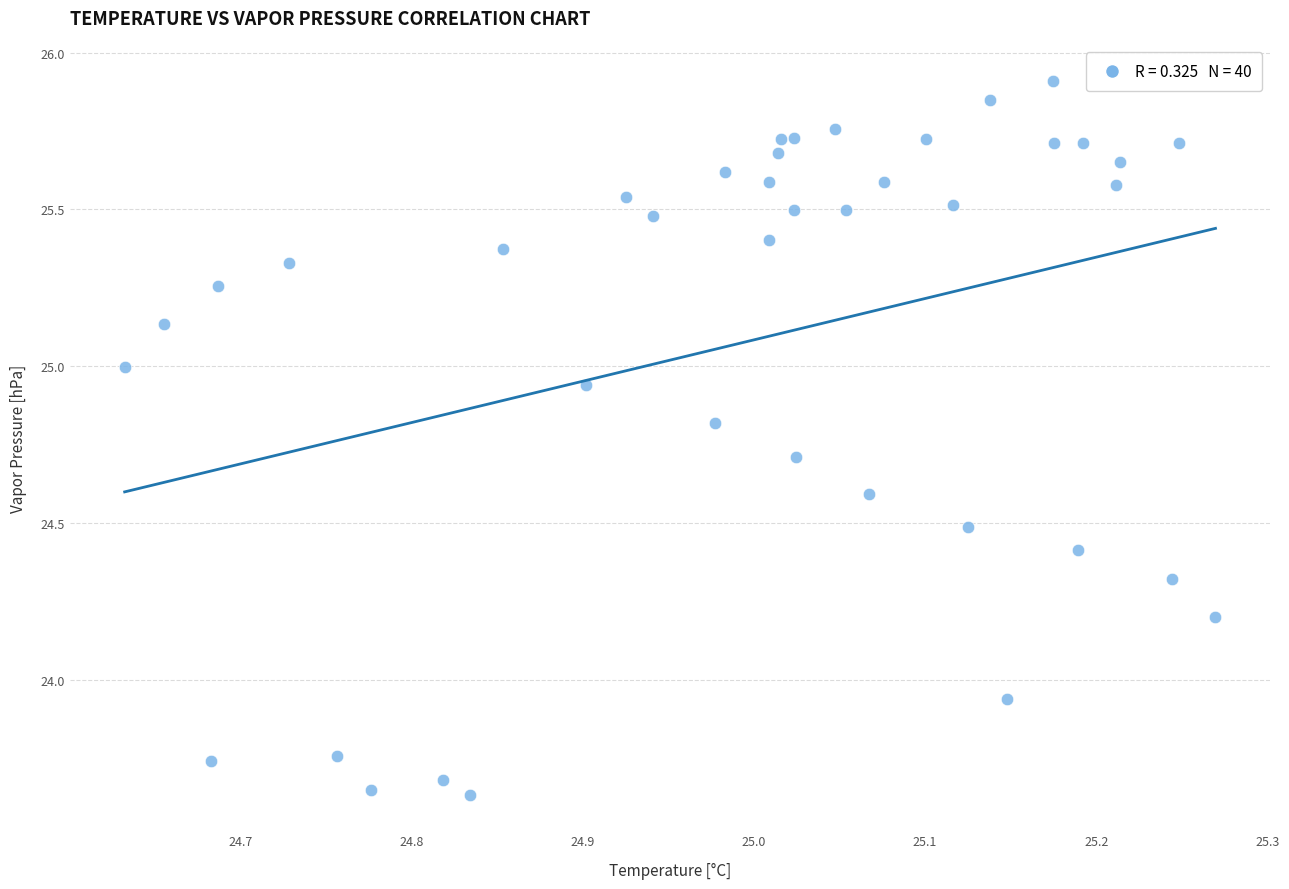

What is the range of X values (max minus min)?

0.6